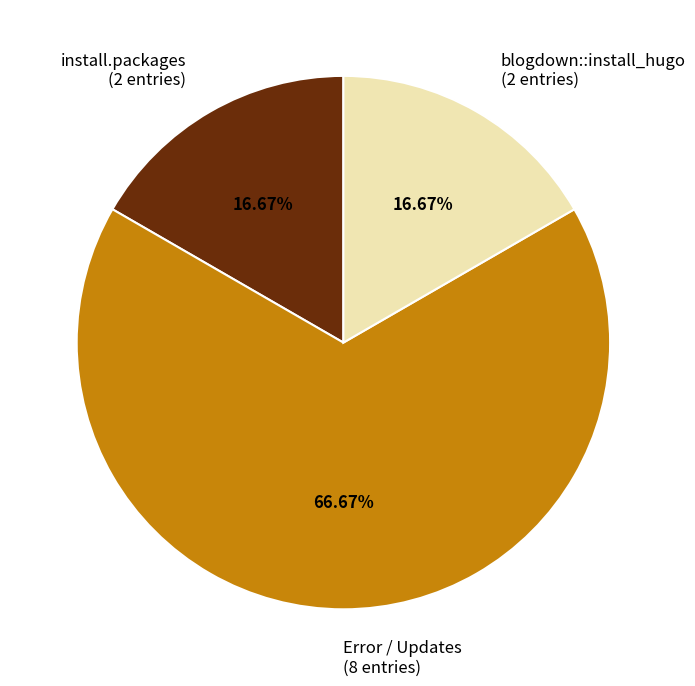

Does Error / Updates (8 entries) represent more than half of the total?

Yes